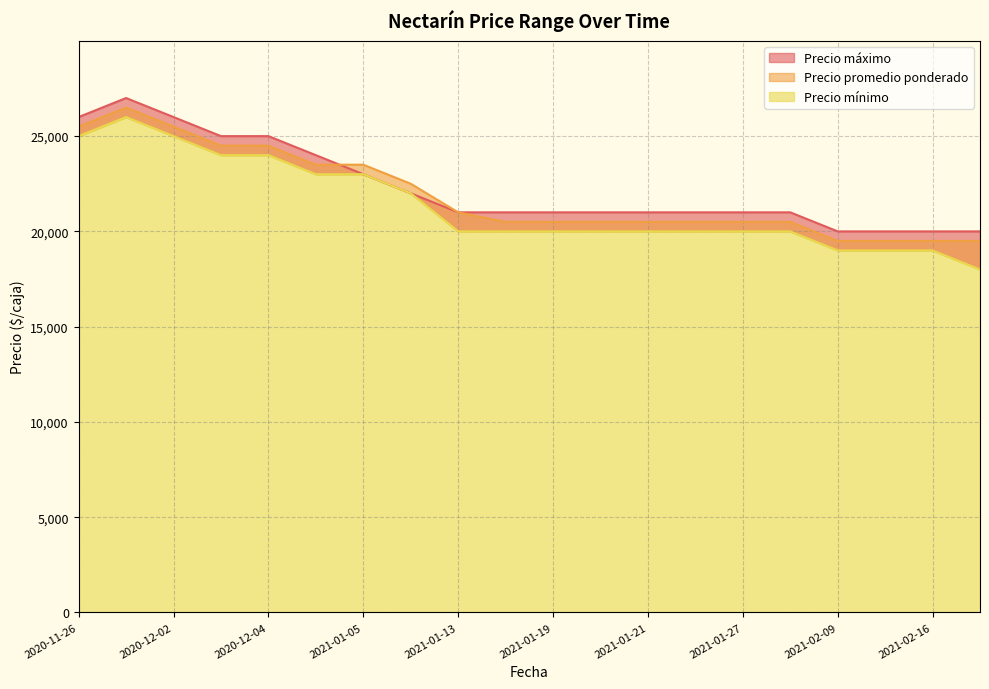

True or false: Precio promedio ponderado has a value of 16745 at 2020-11-26.

False